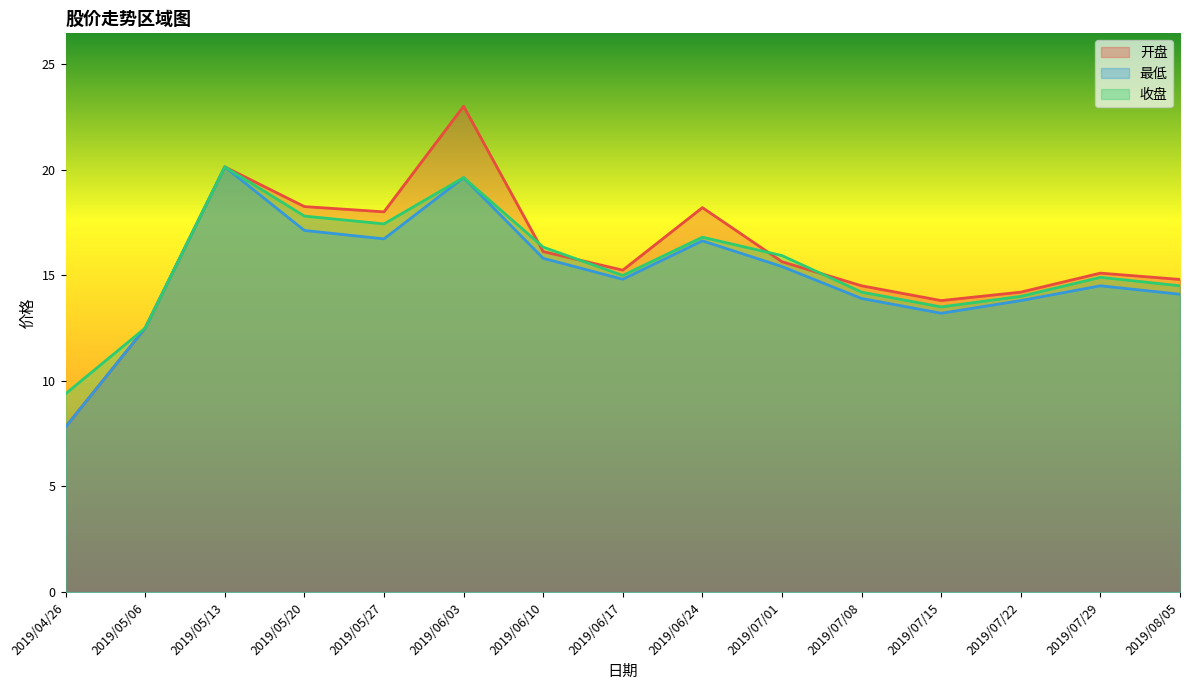

How many lines are shown in the chart?

3